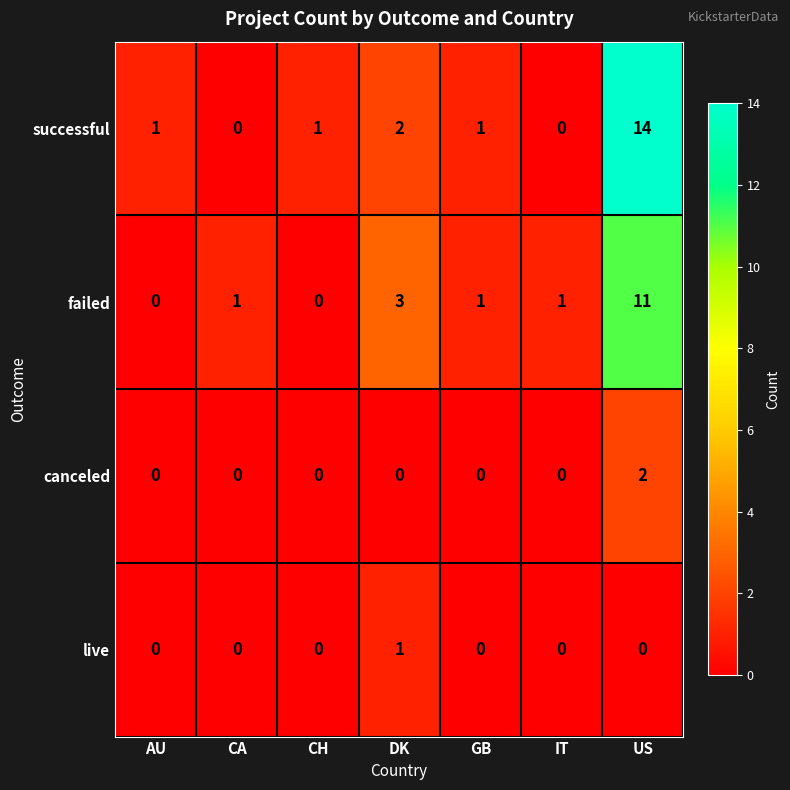

Which series has the largest total across all categories?

successful